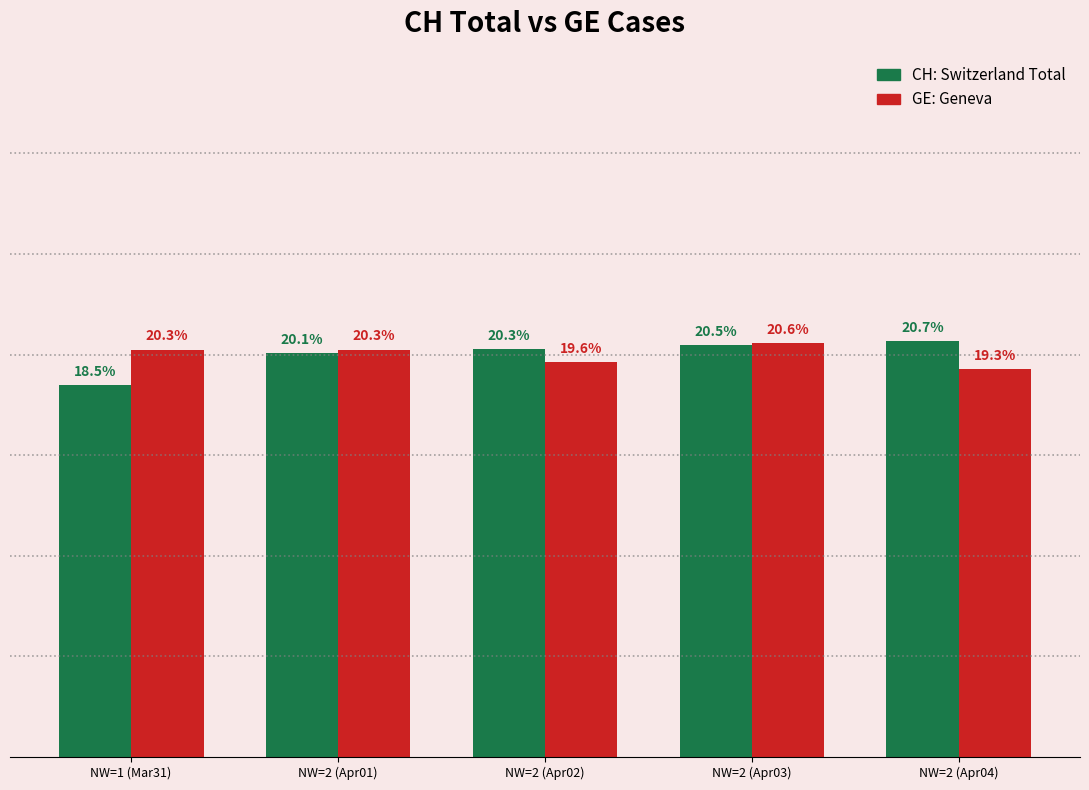

At which category is the sum across all series the highest?

NW=2 (Apr03)